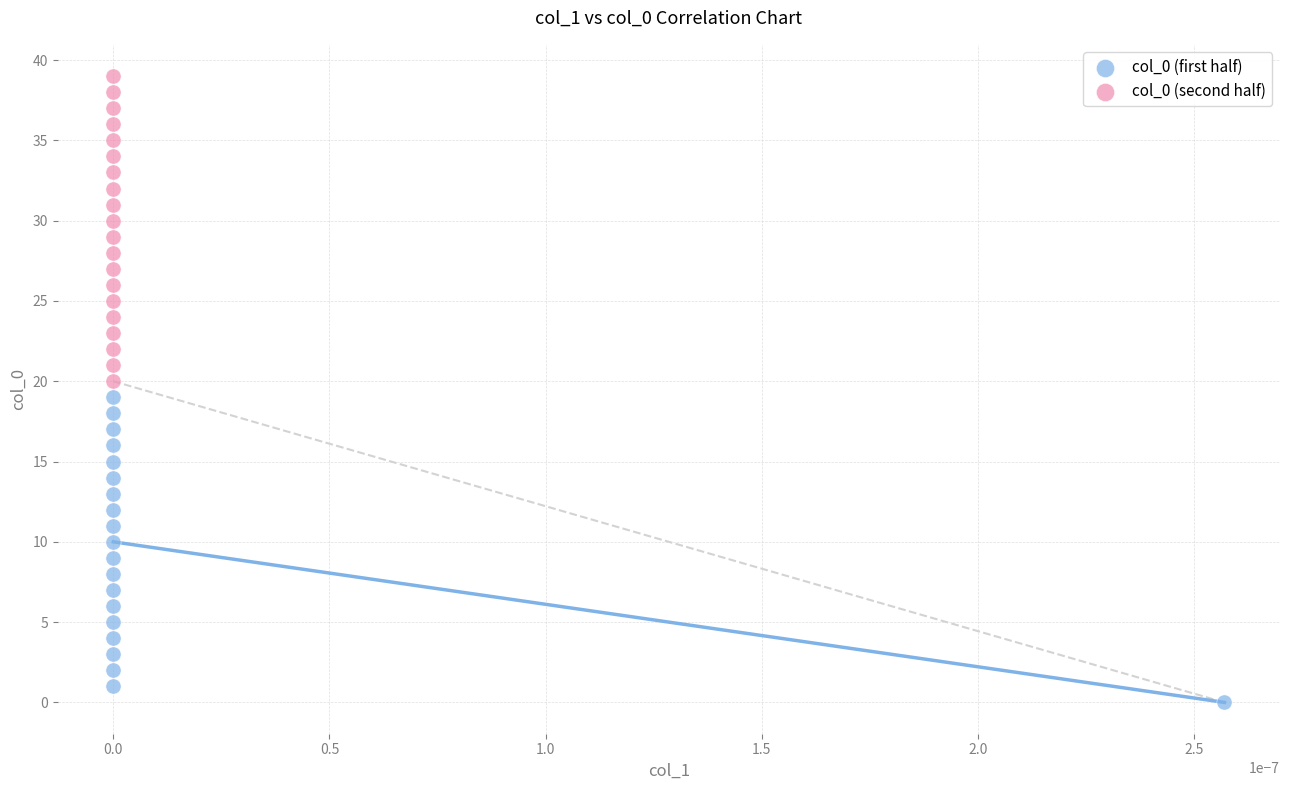

Which series contains the highest Y value?

col_0 (second half)